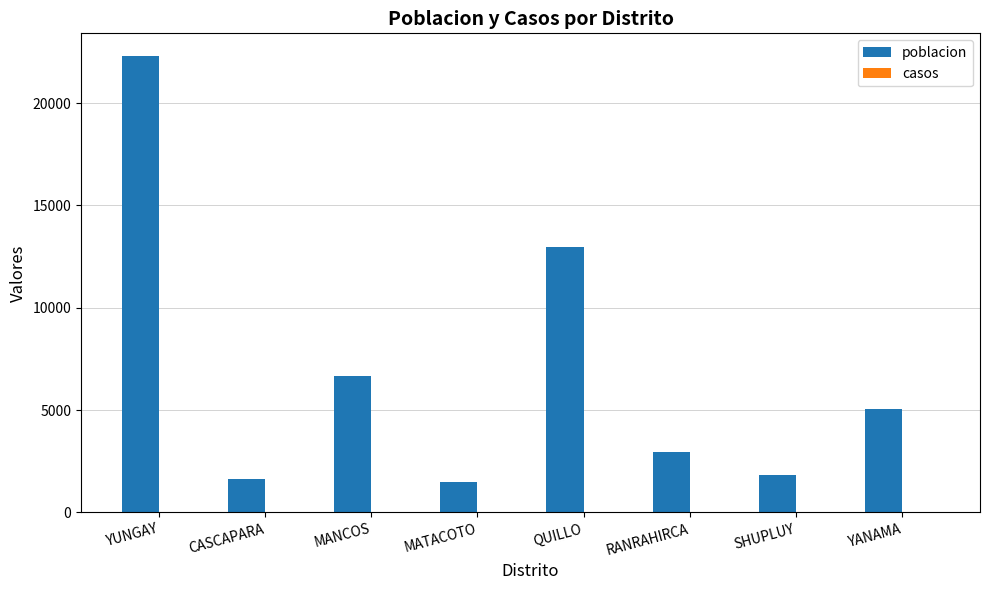

What is the label of the 4th bar from the right?

QUILLO